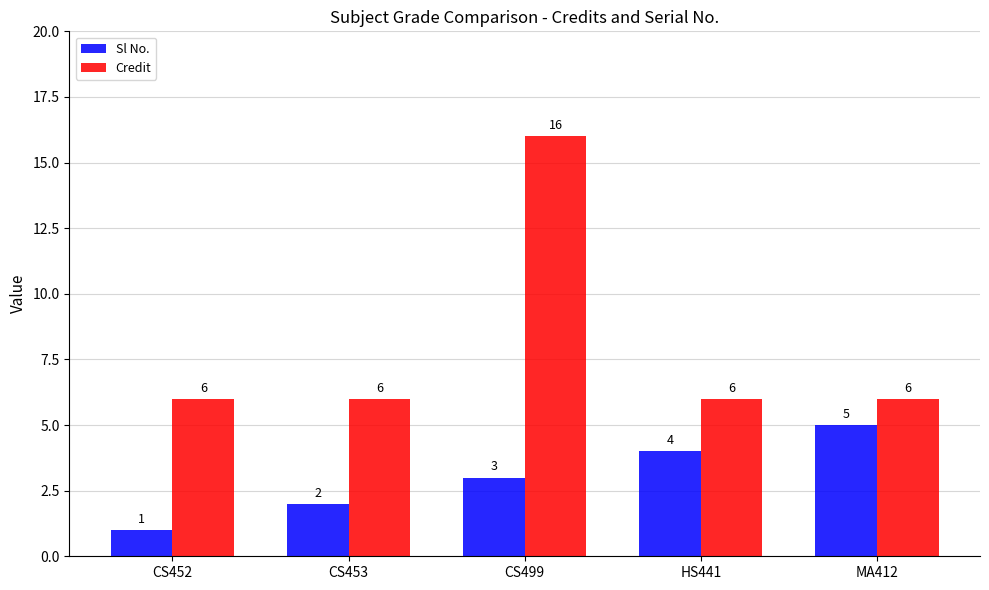

What position from the right is CS499?

3